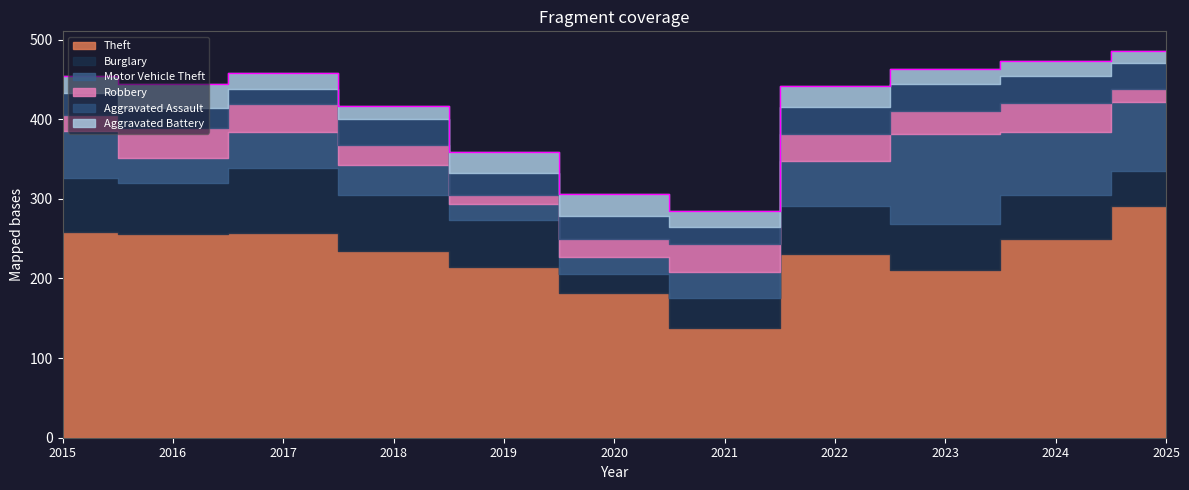

Which has a higher value, 2017 or 2022?

2017